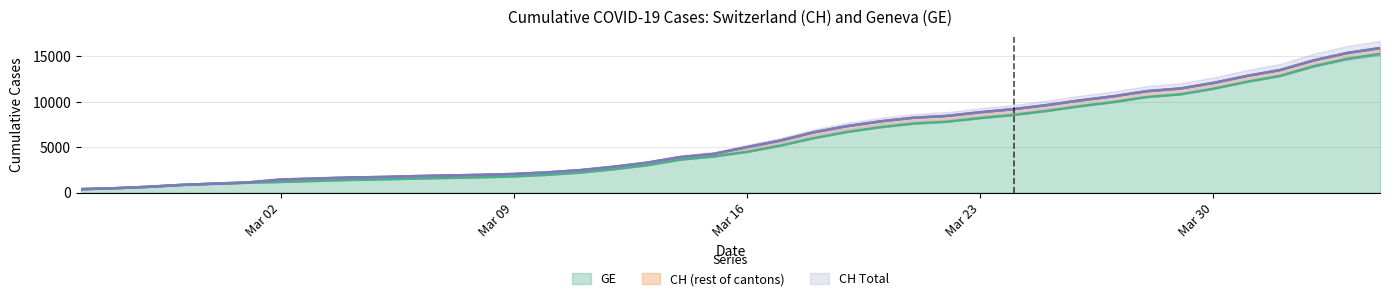

What is the minimum value for GE?

375